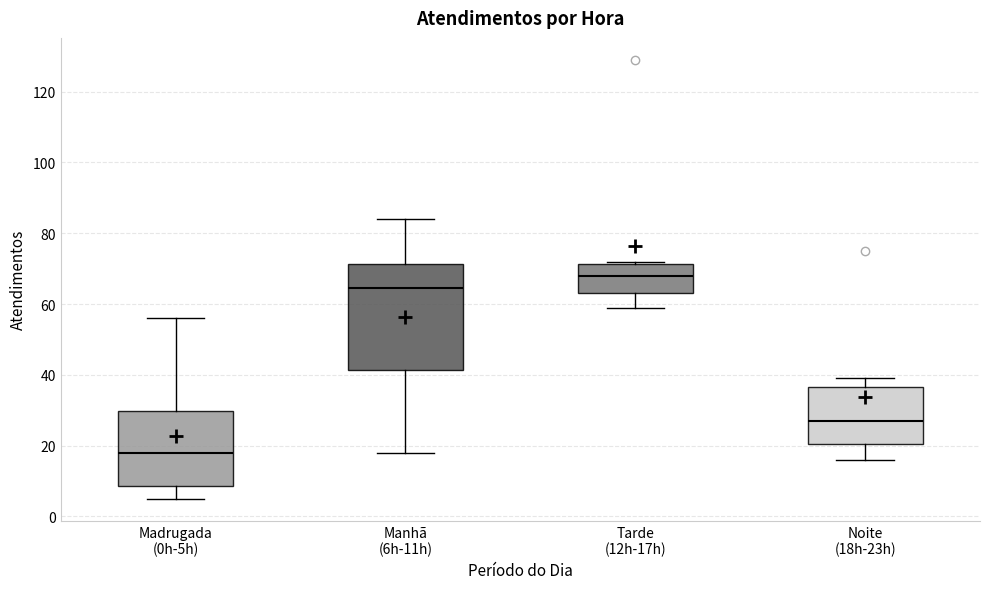

Where is the lower edge of the box for Manhã (6h-11h) on the y-axis? The values are not printed on the chart, so give them approximately, as read against the axis.

42